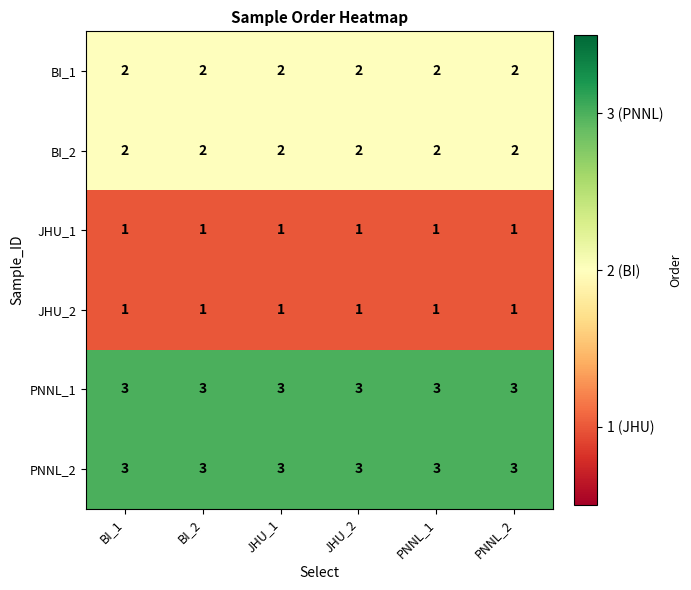

What is the maximum value shown in the chart?

3